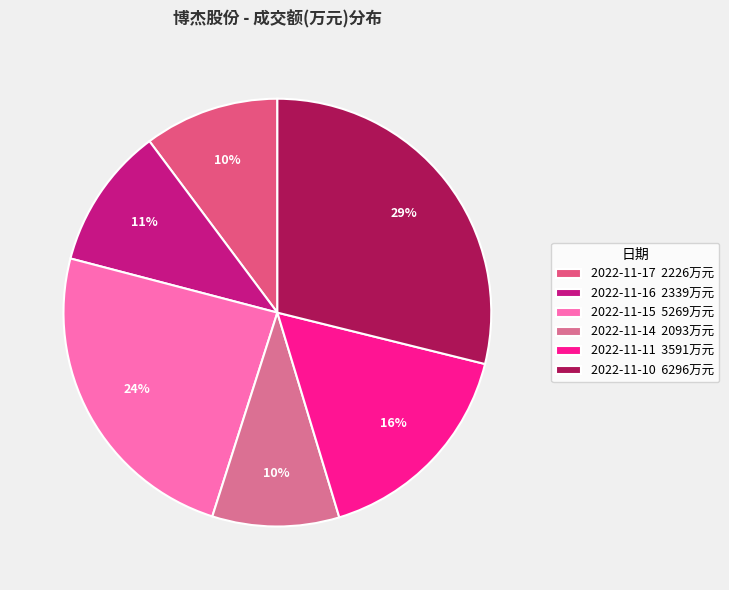

Is it true that 2022-11-17 is 25% of the pie?

False